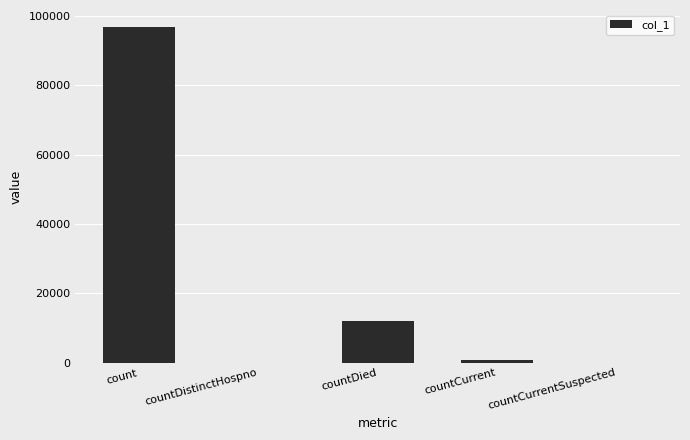

What is the difference between the values at countDied and countDistinctHospno?

12020